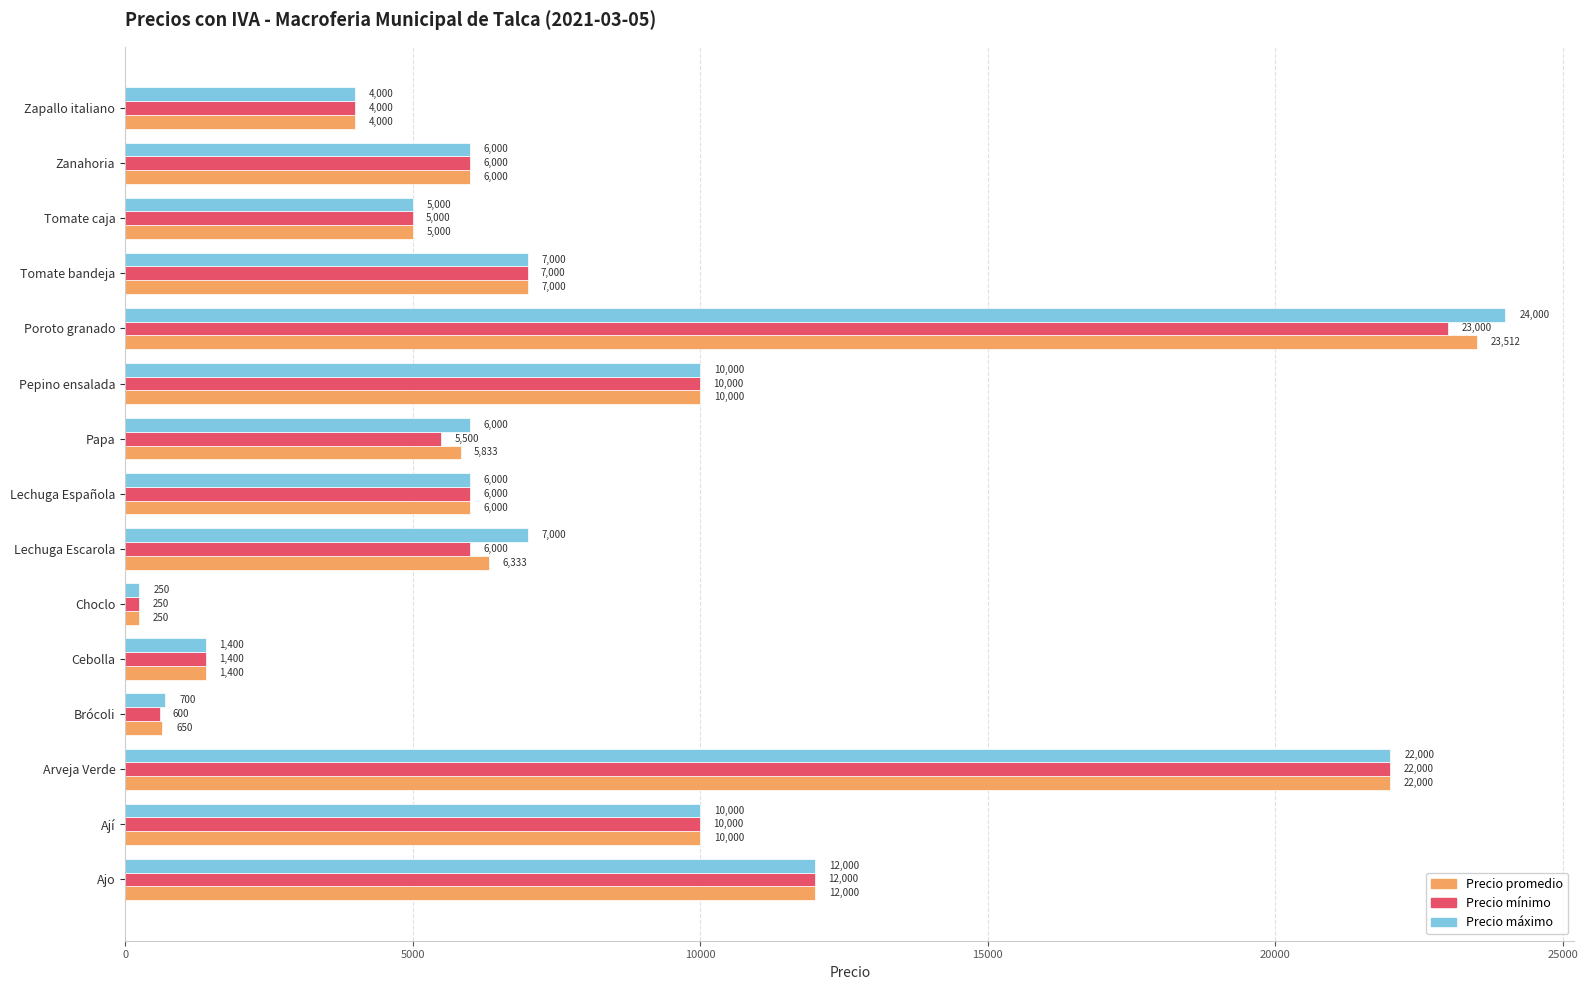

What is the spread (max minus min) of values at Poroto granado?

1000